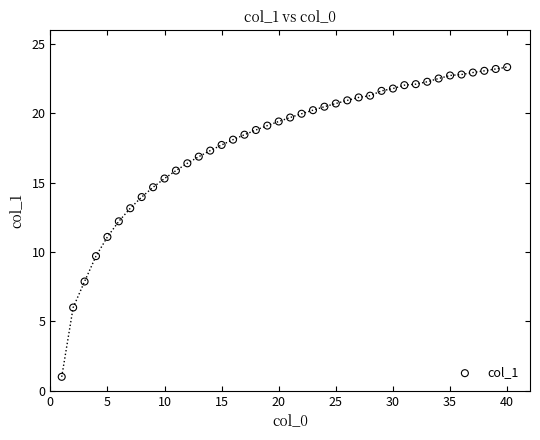

What is the range of Y values (max minus min)?

22.3